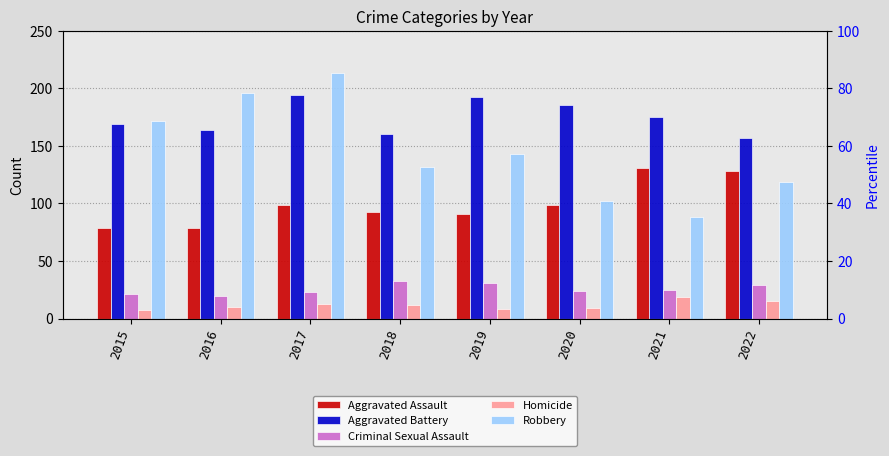

Reading left to right, transcribe all the data shown in this chart.

Aggravated Assault: 79	79	99	93	91	99	131	128
Aggravated Battery: 169	164	194	160	193	186	175	157
Criminal Sexual Assault: 21	20	23	33	31	24	25	29
Homicide: 7	10	13	12	8	9	19	15
Robbery: 172	196	213	132	143	102	88	119